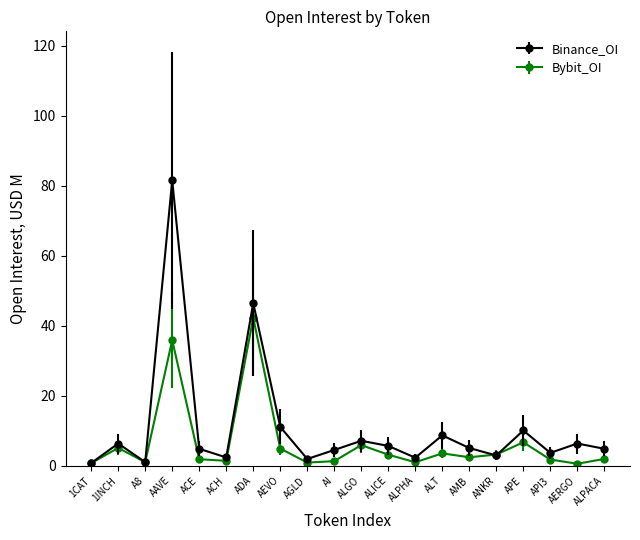

What is the difference between the maximum and second lowest values in the Bybit_OI series?

41.6